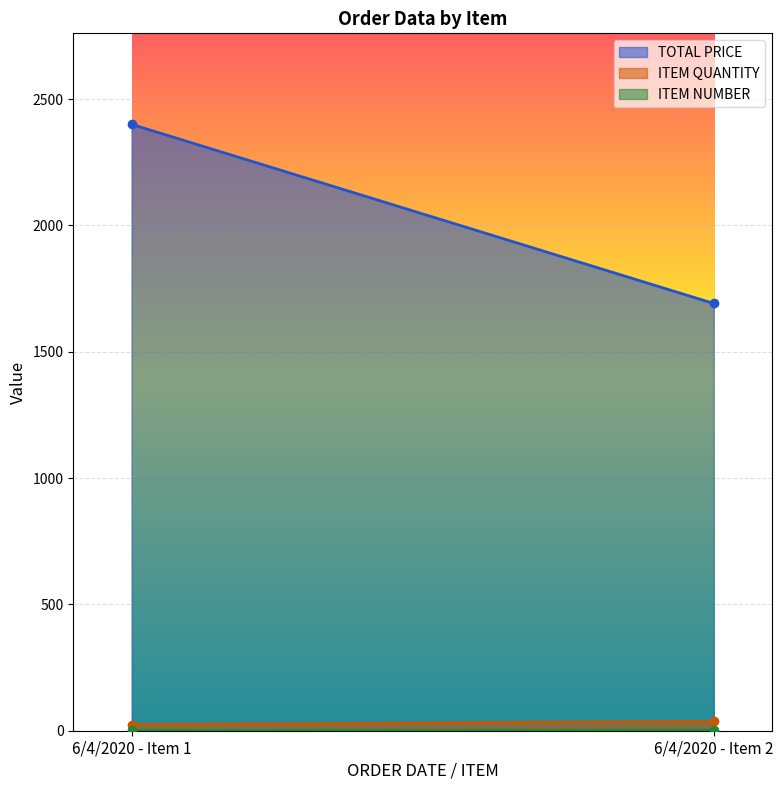

List the labels in order of ITEM QUANTITY value, largest first.

6/4/2020 - Item 2, 6/4/2020 - Item 1